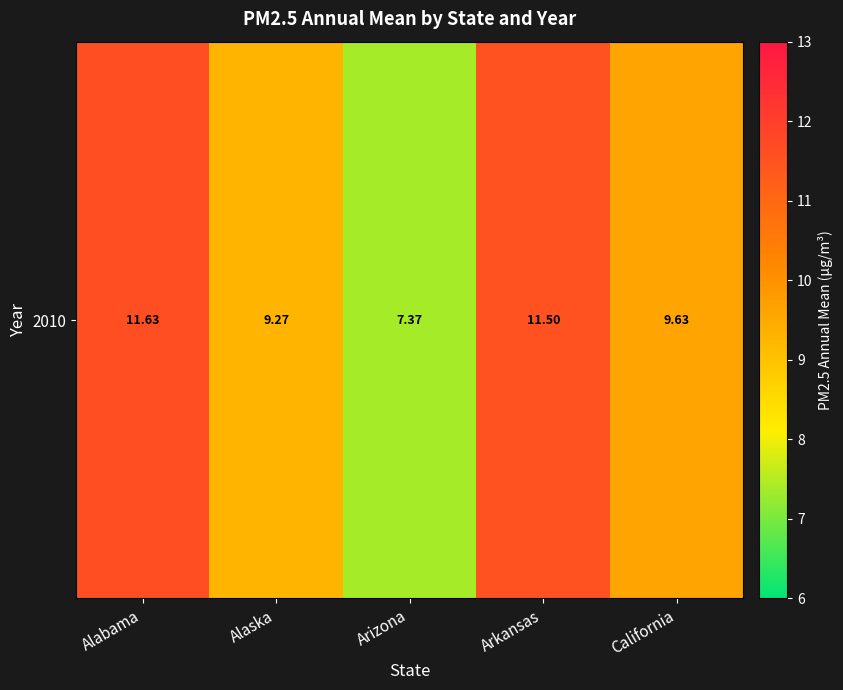

Rank the categories by value from lowest to highest.

Arizona, Alaska, California, Arkansas, Alabama